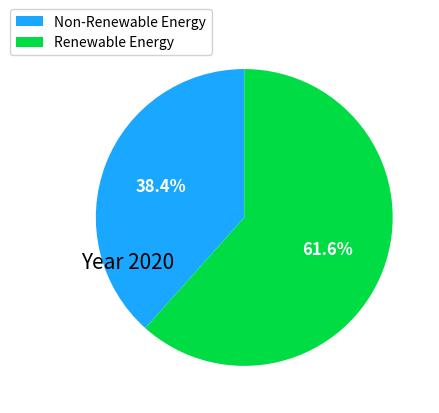

What is the smallest slice in the pie chart?

Non-Renewable Energy